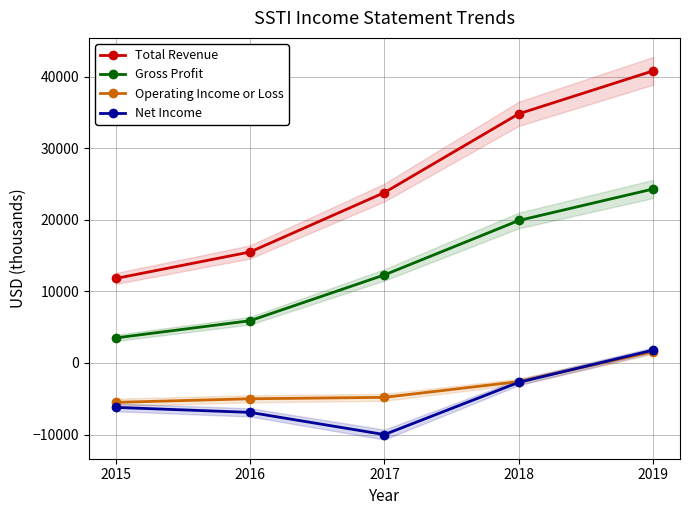

Count the Gross Profit values in the range 5900 to 19900.

3